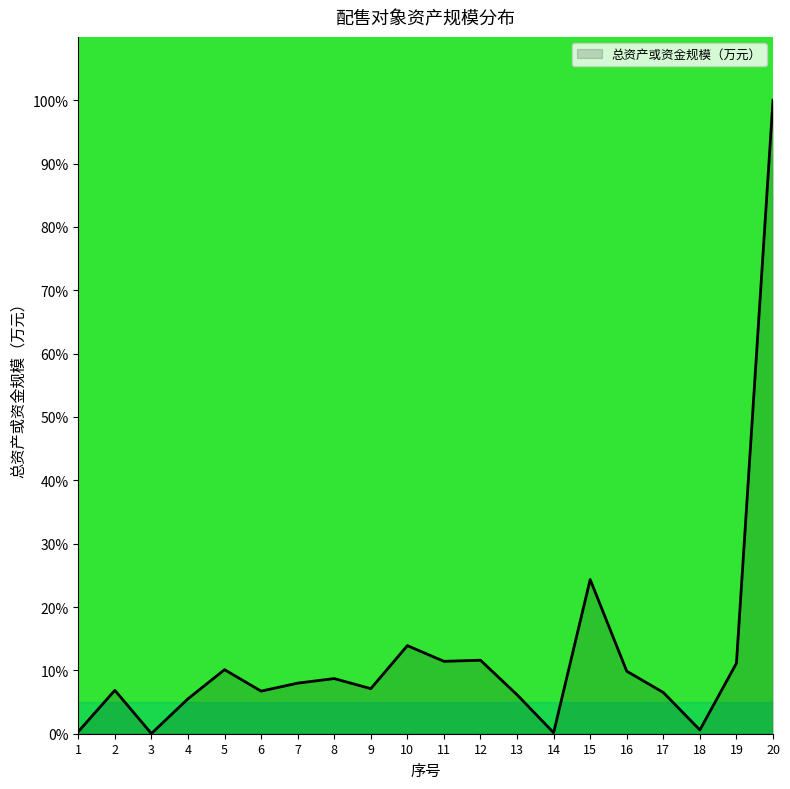

True or false: the data shows 11.6 at 12.

True